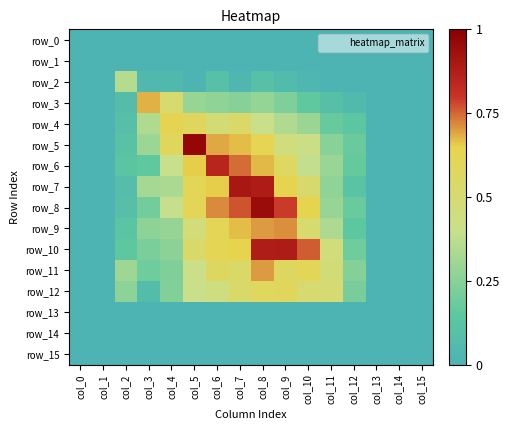

What is the average value of the row_3 series?

0.2